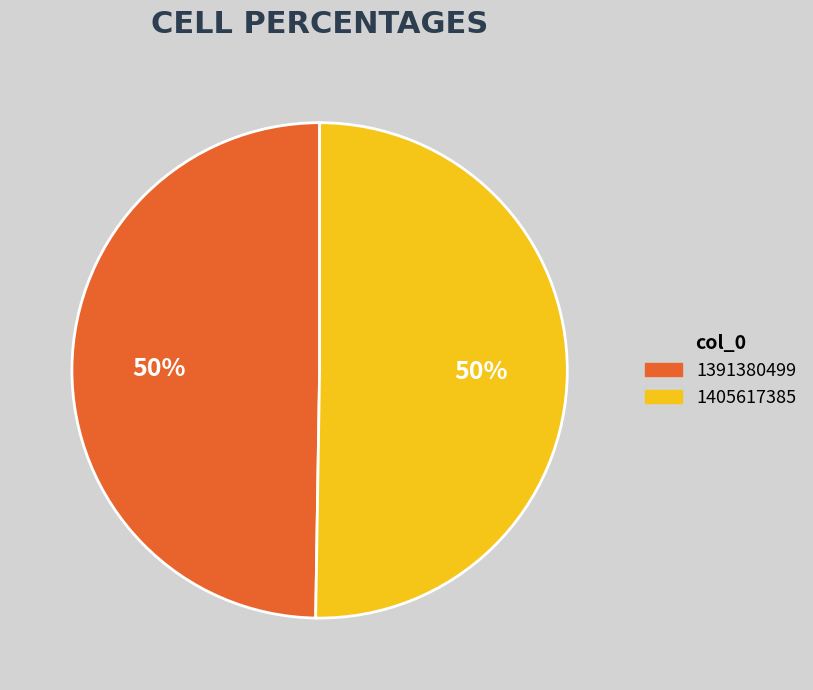

The 1391380499 slice represents 39% of the pie. True or false?

False